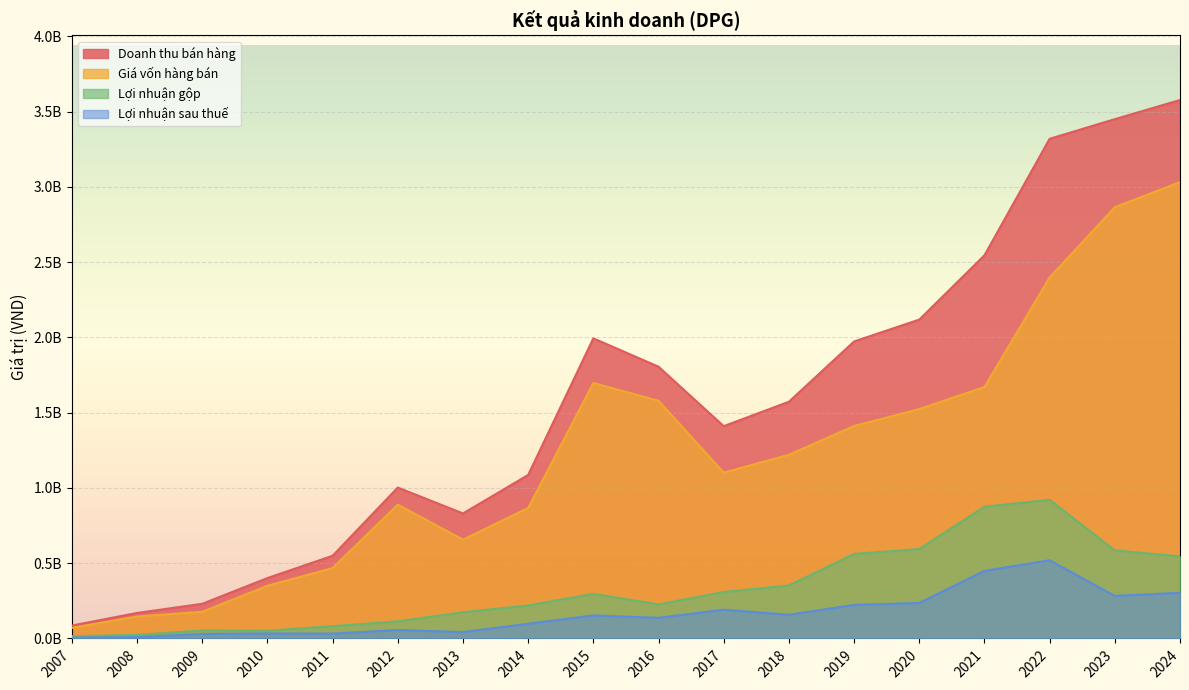

What is the sum of all Lợi nhuận sau thuế values?

2957495675